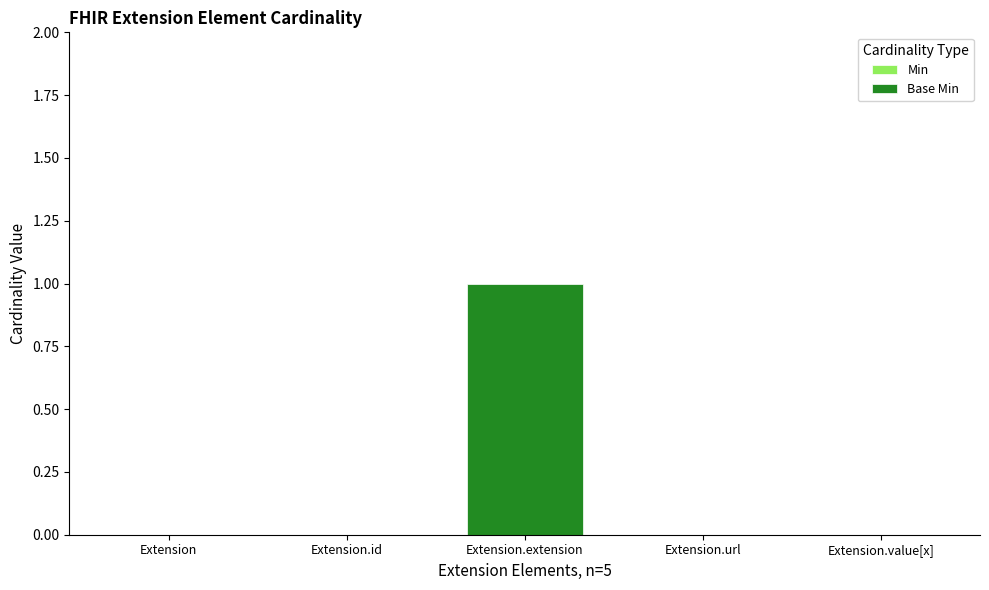

How many series are shown in this chart?

1